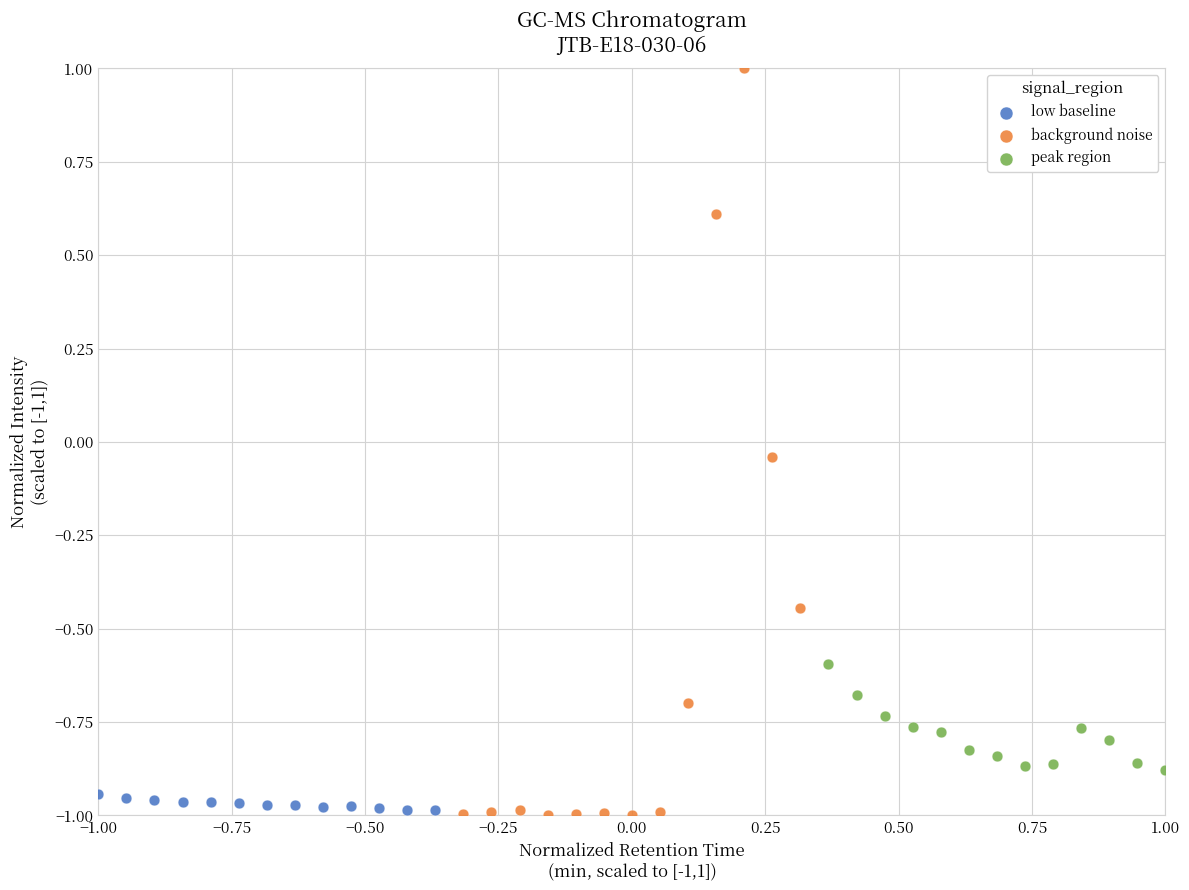

What are all the series names shown in the legend?

low baseline, background noise, peak region